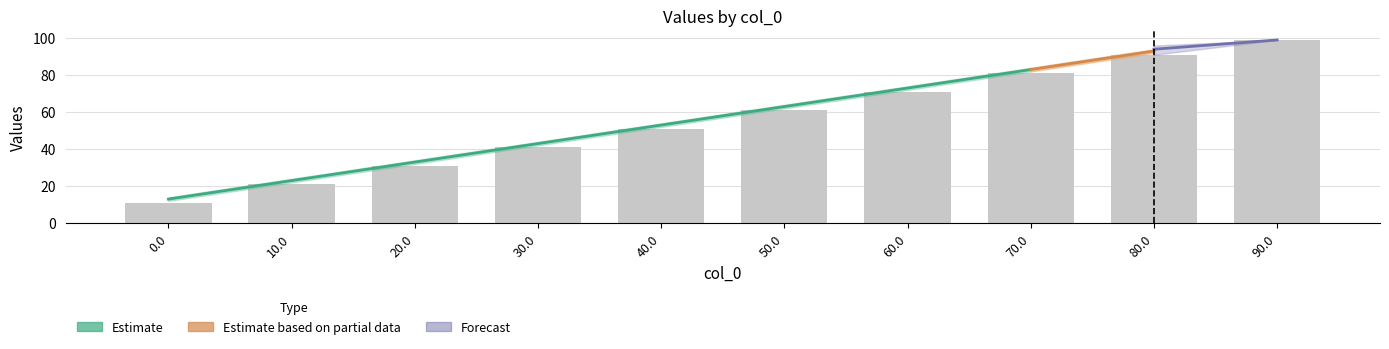

What is the label of the 4th bar from the left?

30.0